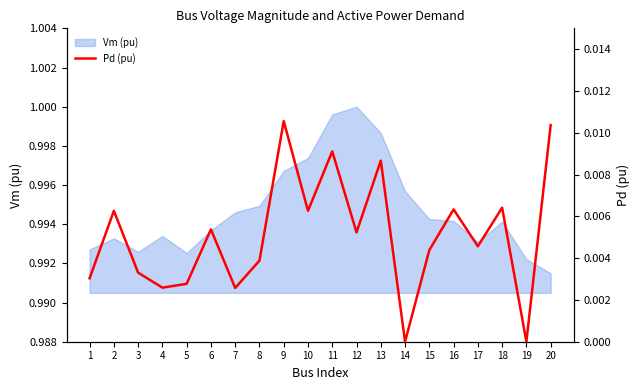

At which category does the data reach its first local valley?

4